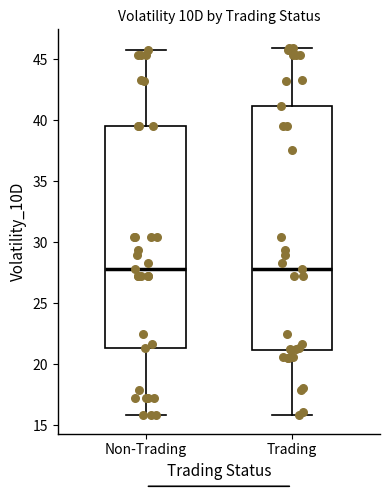

Reading left to right, read every box against the y-axis: the position of its median line, the range the box covers, and the ends of its whiskers. The values are not printed on the chart, so give them approximately, as read against the axis.

Non-Trading: median 28.0, box 21.5 to 39.5, whiskers 16.0 to 46.0
Trading: median 28.0, box 21.0 to 41.0, whiskers 16.0 to 46.0